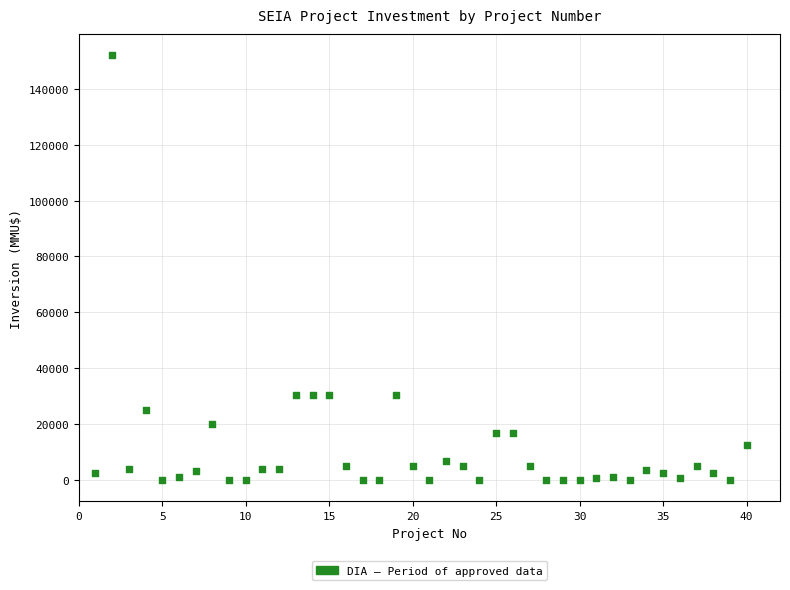

What is the range of X values (max minus min)?

39